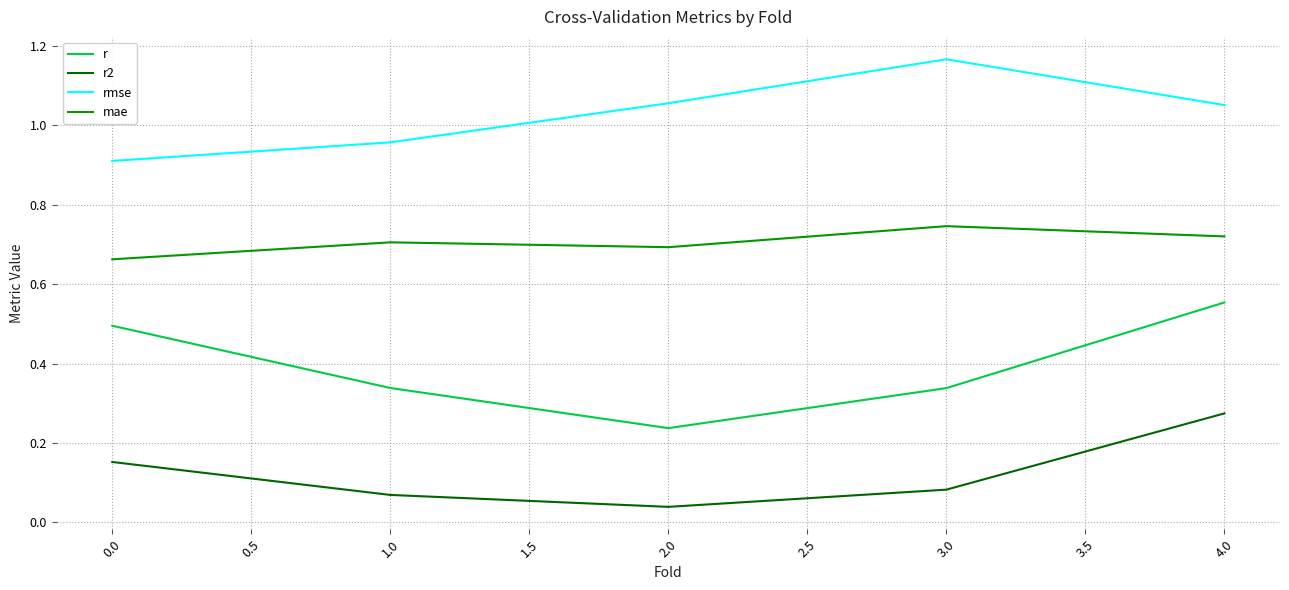

The value of rmse at 0.0 is 0.6. True or false?

False